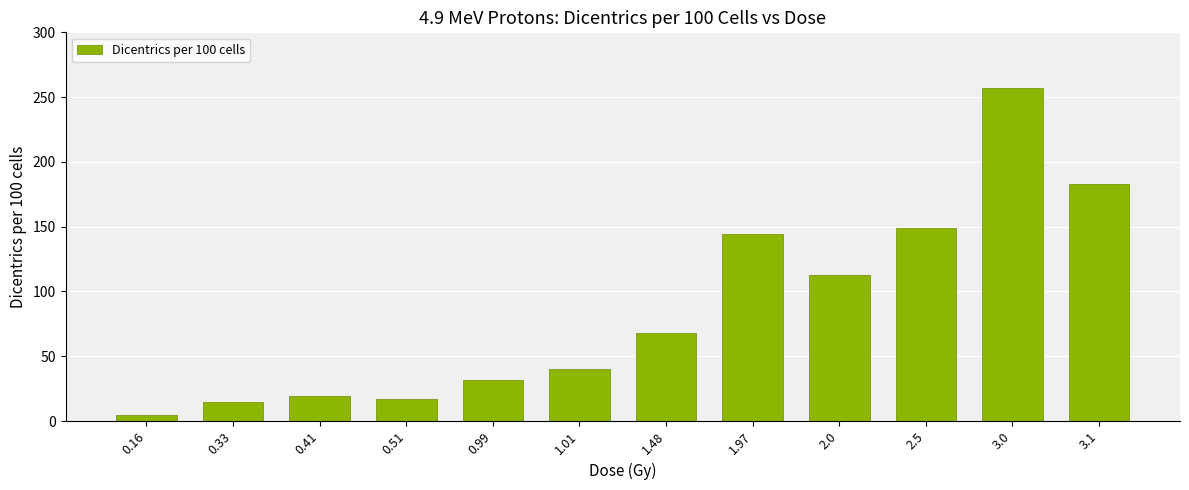

What is the average value?

86.8